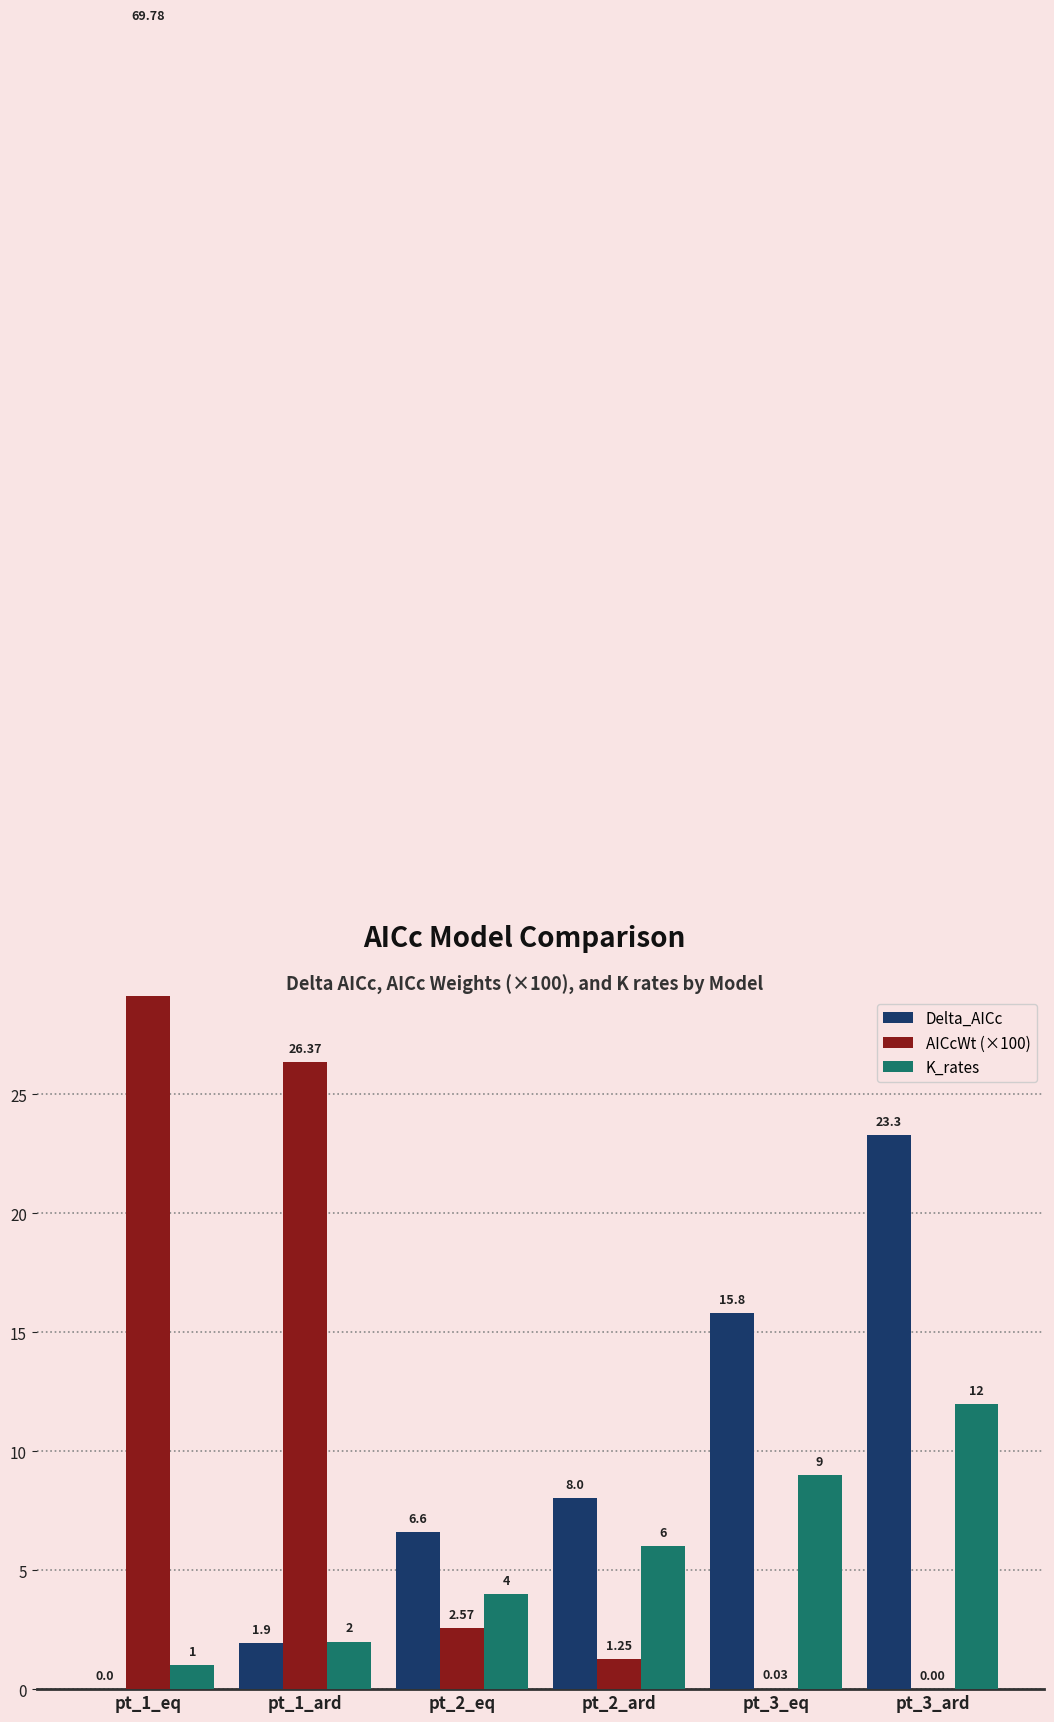

What are all the series names shown in the legend?

Delta_AICc, AICcWt (×100), K_rates